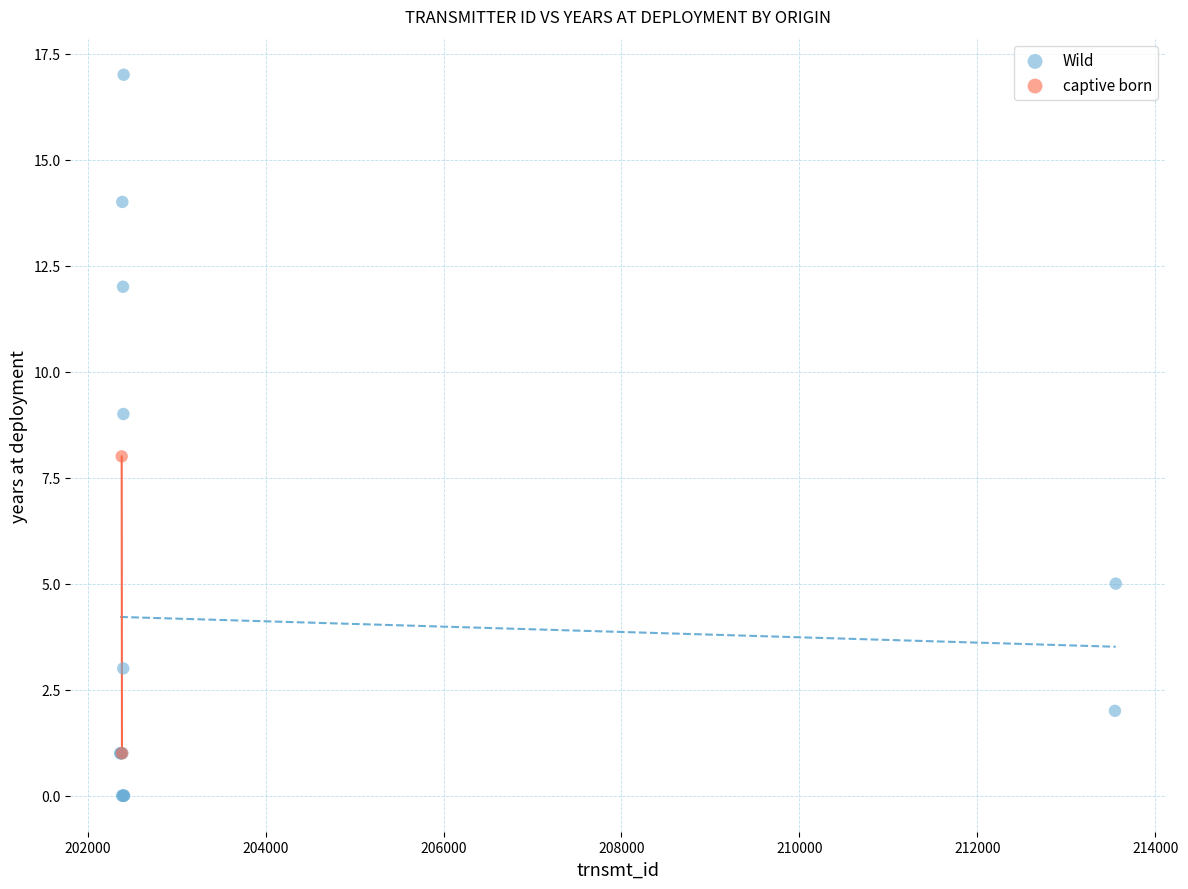

What are all the series names shown in the legend?

Wild, captive born